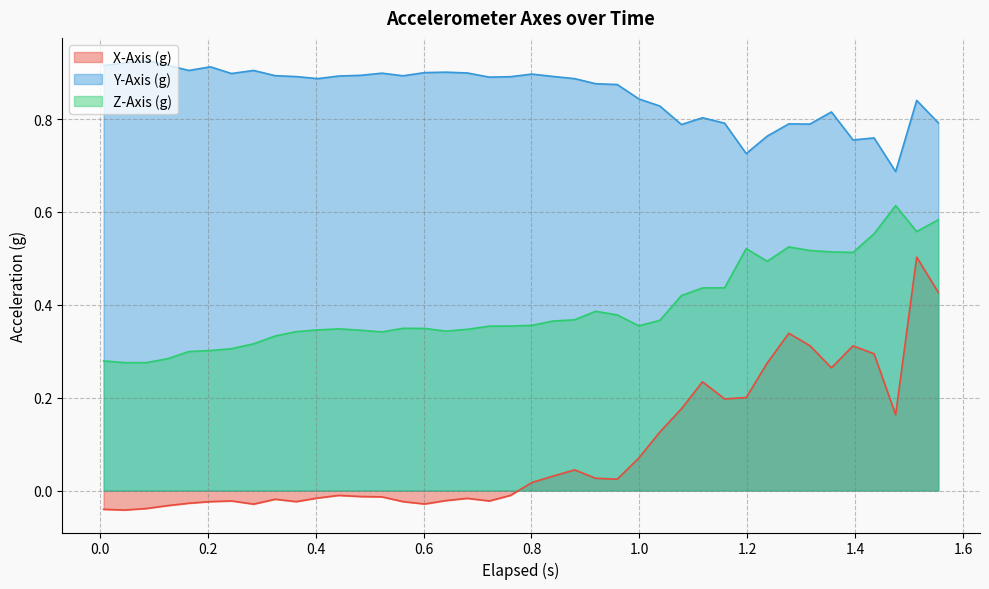

What is the difference between the maximum and minimum values in the X-Axis (g) series?

0.5